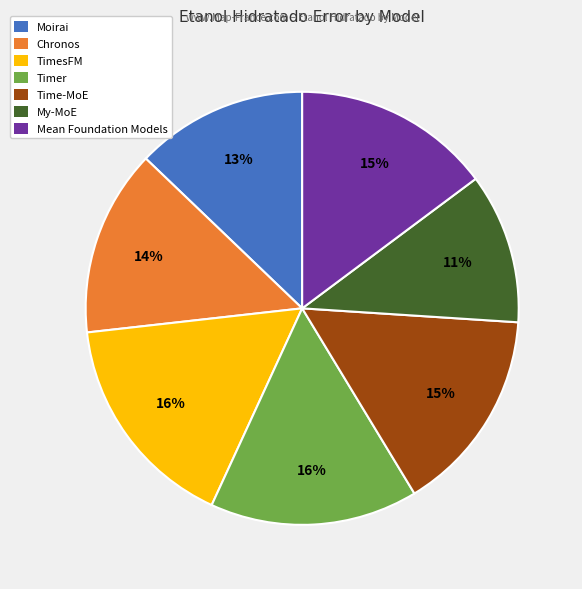

What percentage is the TimesFM slice, to the nearest percent?

16%